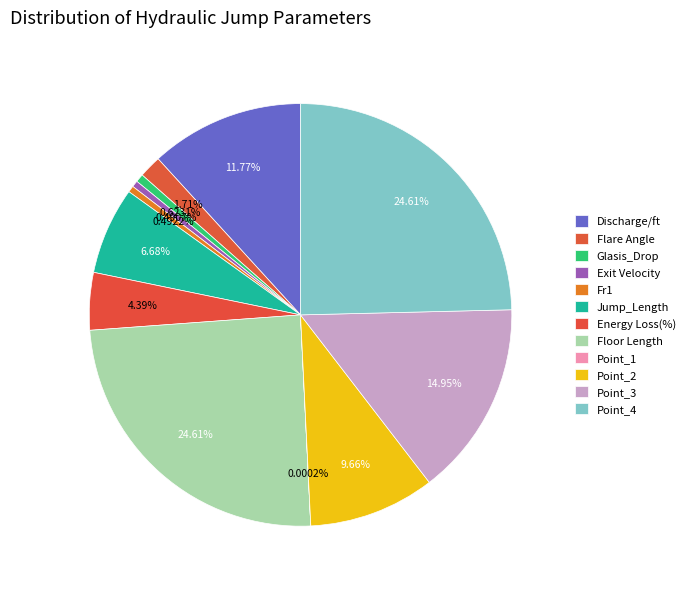

To the nearest percent, what portion does Glasis_Drop represent?

1%